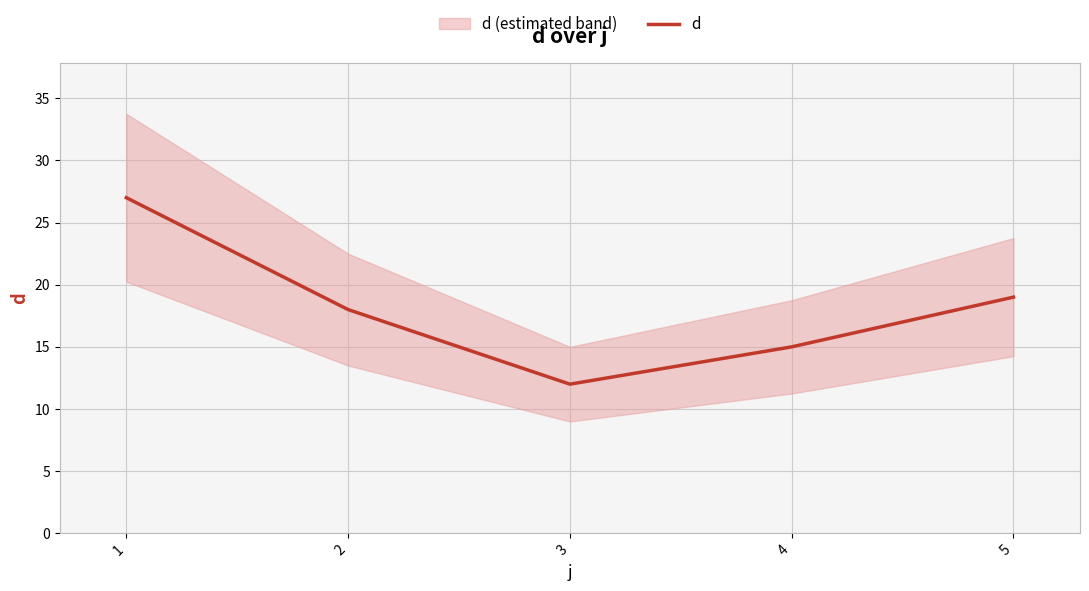

What is the value of the 2nd point from the left?

18